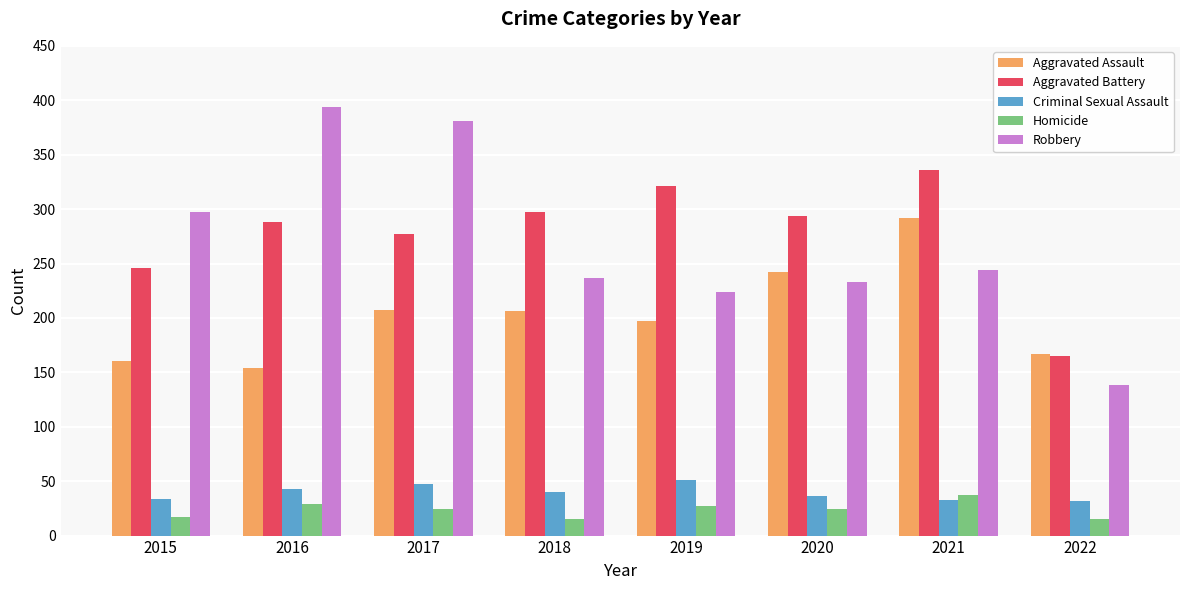

Count the number of data series in this chart.

5